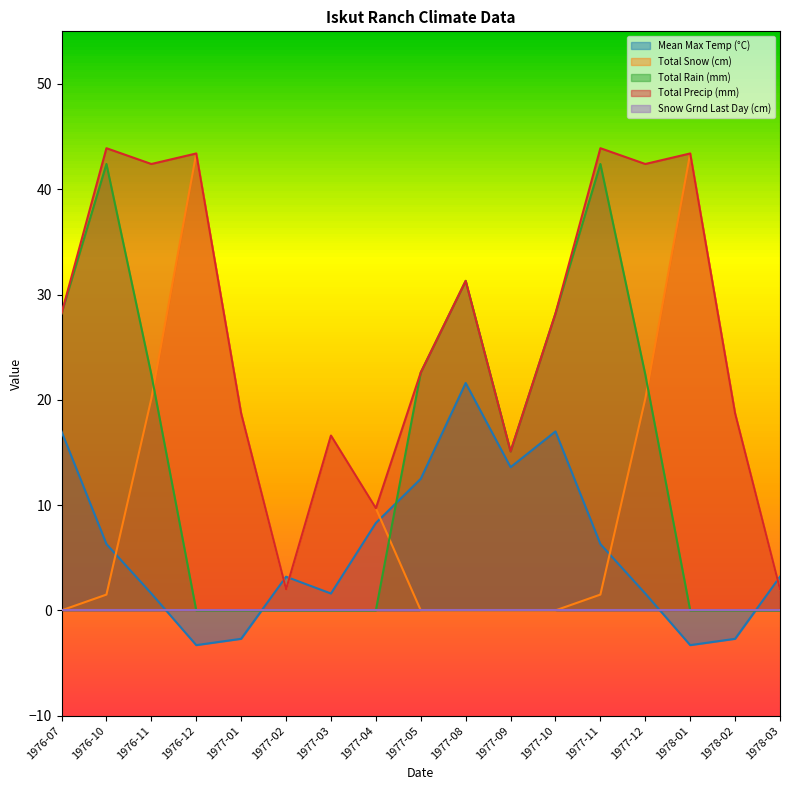

True or false: Total Snow (cm) has a value of 1.5 at 1977-11.

True